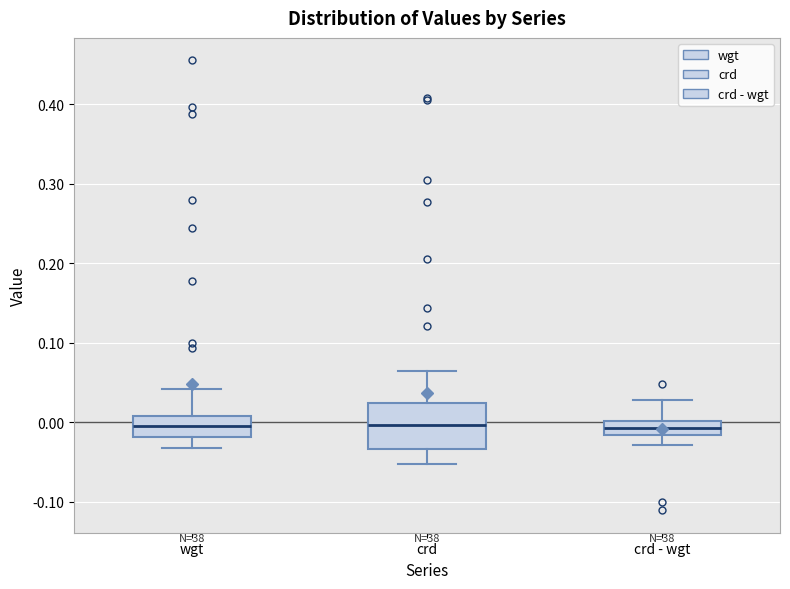

Reading left to right, transcribe this box plot: for each box, give where its median line is, the range the box spans, and where its two whiskers end, as read against the y-axis. The values are not printed on the chart, so give them approximately, as read against the axis.

wgt: median 0.00, box -0.02 to 0.01, whiskers -0.03 to 0.04
crd: median 0.00, box -0.03 to 0.02, whiskers -0.05 to 0.06
crd - wgt: median -0.01, box -0.02 to 0.00, whiskers -0.03 to 0.03